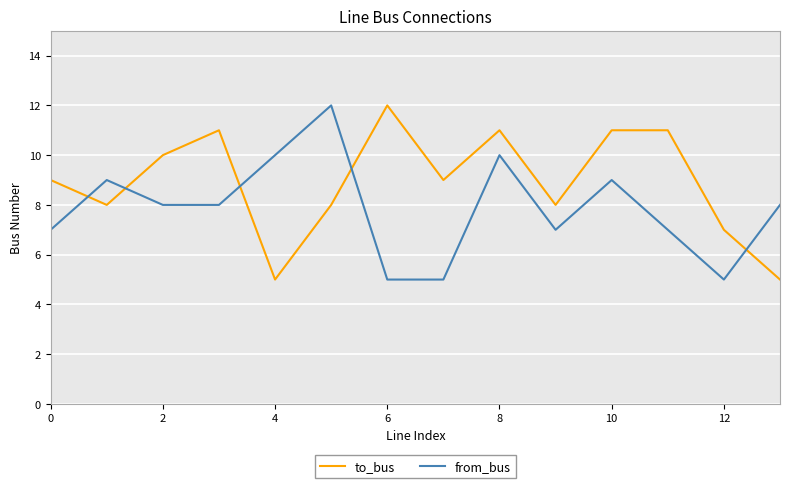

How many lines are shown in the chart?

2